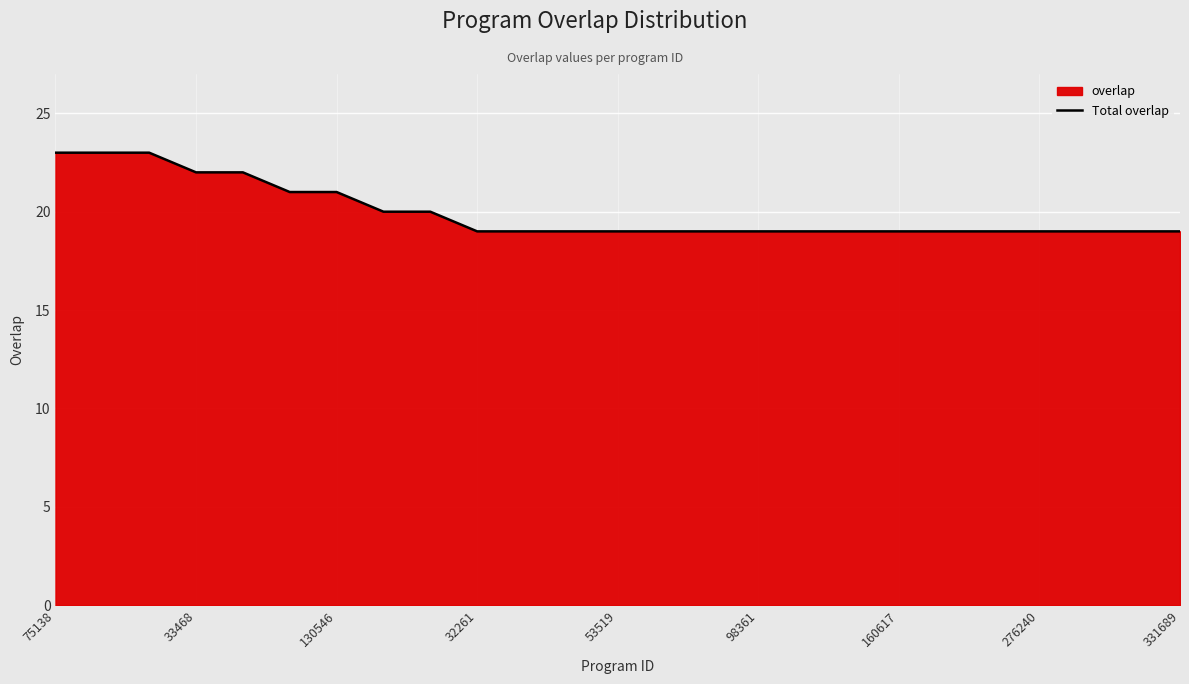

What is the difference between the maximum and minimum values?

4